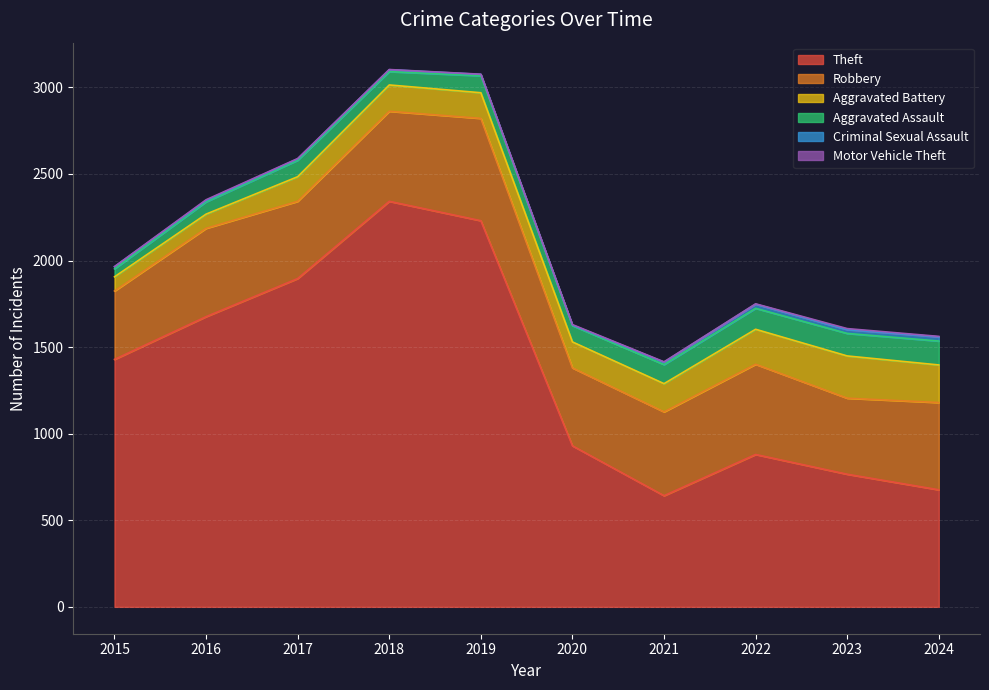

Reading left to right, transcribe all the data shown in this chart.

Theft: 2015=1429	2016=1676	2017=1896	2018=2342	2019=2230	2020=930	2021=642	2022=880	2023=766	2024=676
Robbery: 2015=395	2016=510	2017=446	2018=520	2019=591	2020=450	2021=484	2022=521	2023=439	2024=504
Aggravated Battery: 2015=82	2016=82	2017=142	2018=152	2019=148	2020=150	2021=163	2022=202	2023=244	2024=217
Aggravated Assault: 2015=46	2016=71	2017=95	2018=77	2019=98	2020=94	2021=110	2022=121	2023=130	2024=138
Criminal Sexual Assault: 2015=12	2016=8	2017=8	2018=11	2019=8	2020=3	2021=14	2022=24	2023=22	2024=24
Motor Vehicle Theft: 2015=1	2016=4	2017=2	2018=1	2019=1	2020=3	2021=2	2022=2	2023=6	2024=3